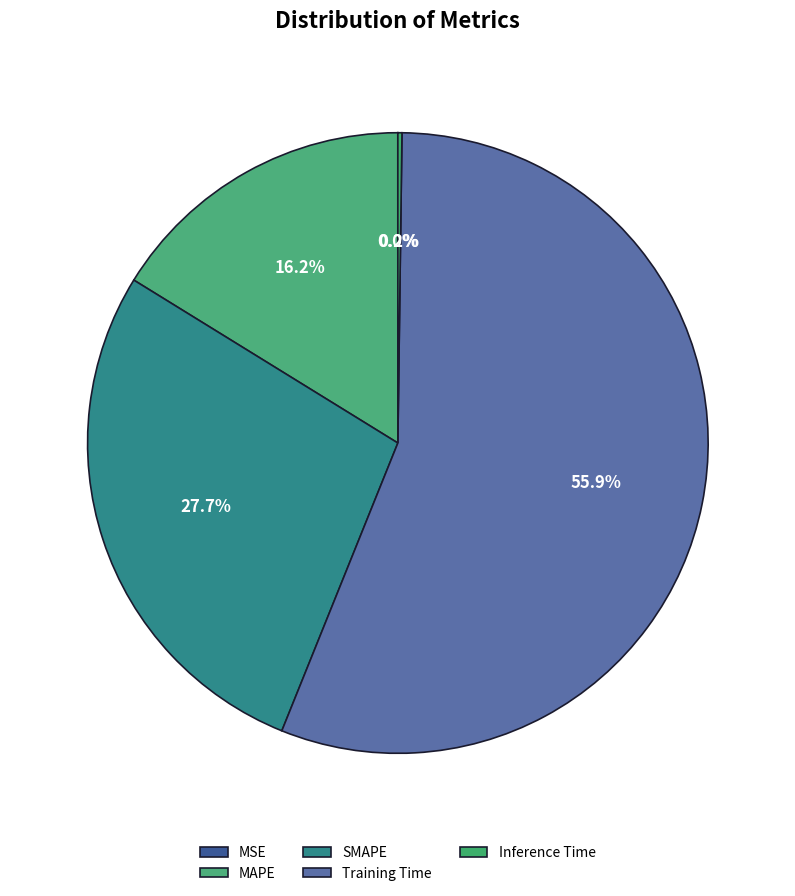

Which has a higher value, Inference Time or MSE?

Inference Time